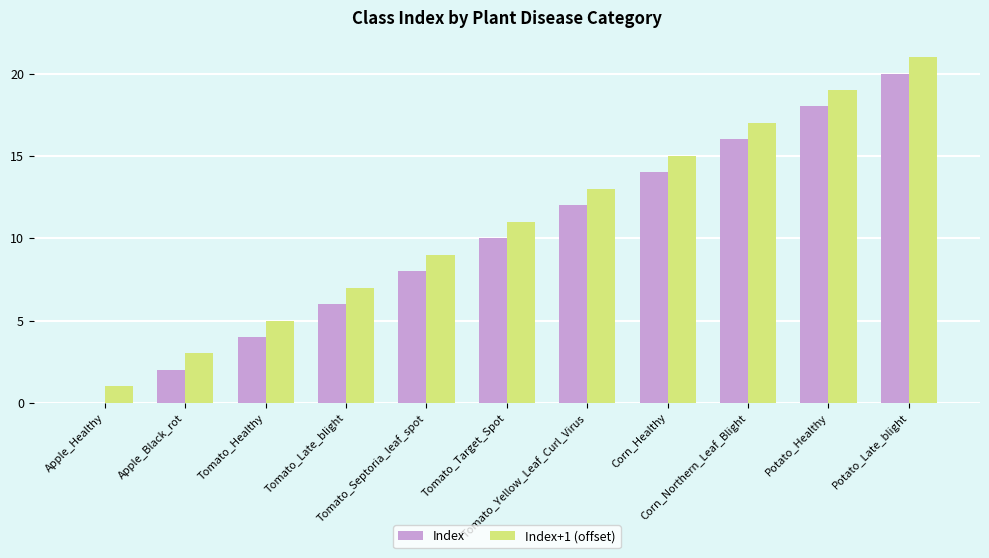

How many positive values does the Index series have?

10